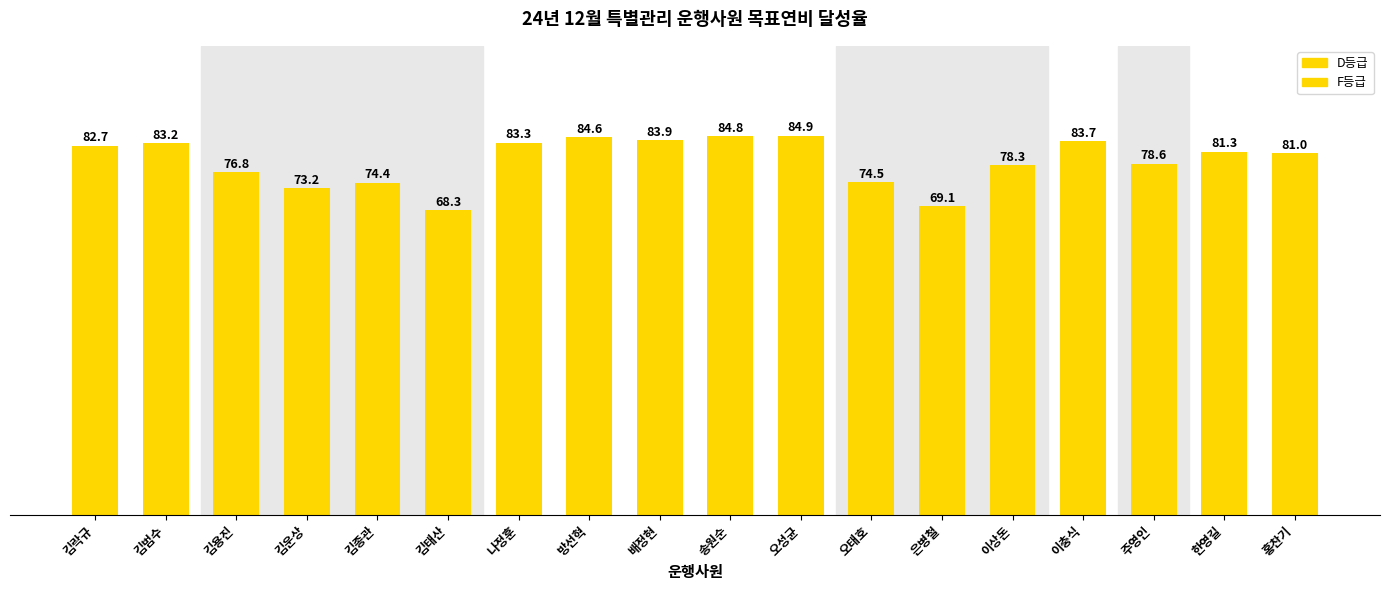

The chart shows a value of 151.3 at 오성균. True or false?

False